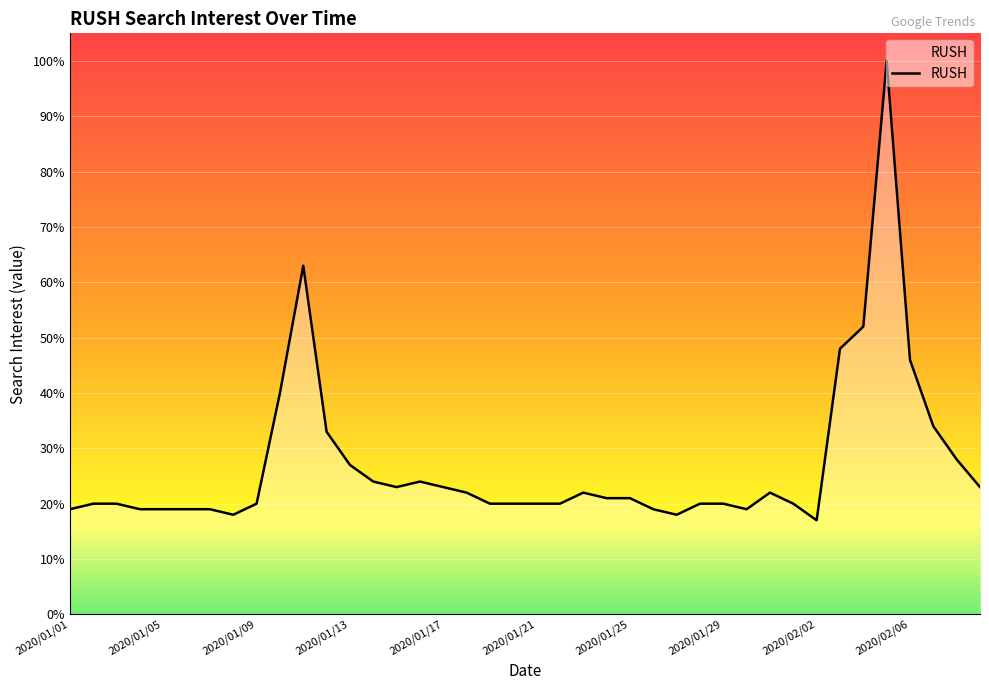

What is the smallest value displayed?

17